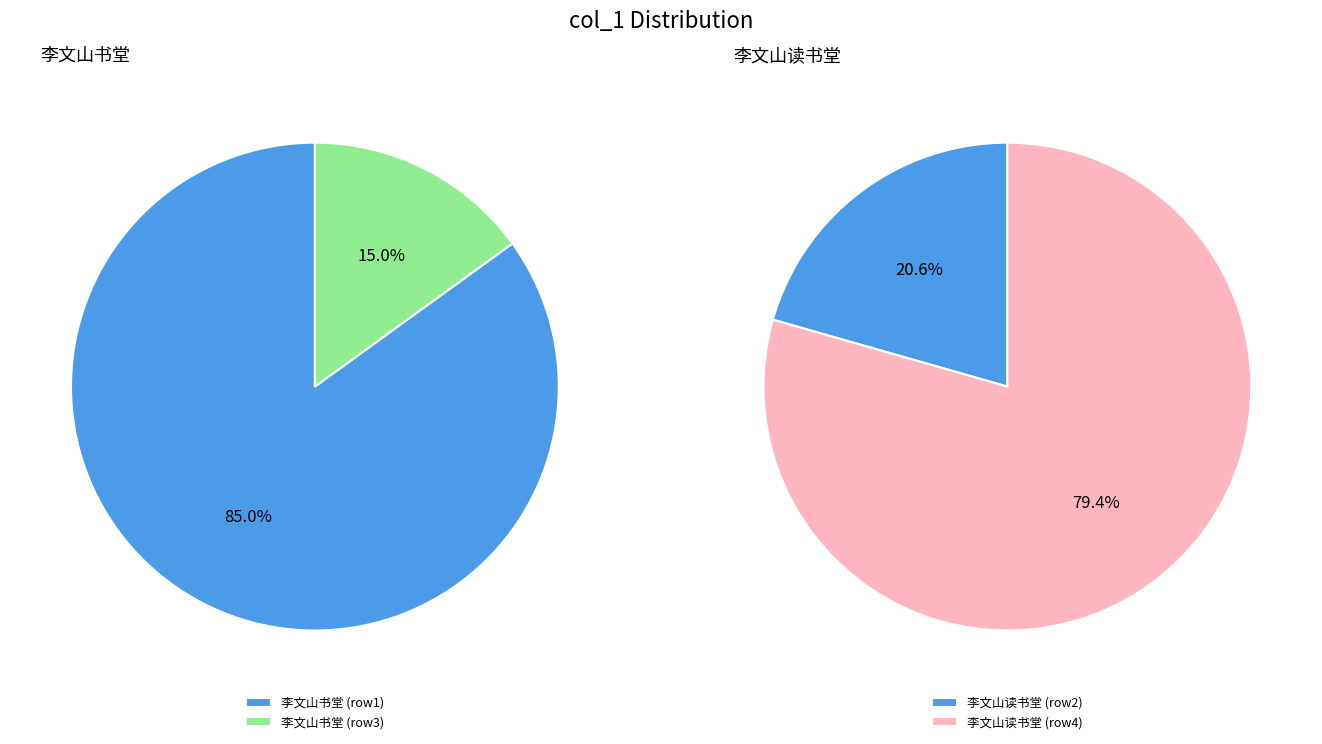

To the nearest percent, what percentage of the pie is 李文山读书堂?

79%